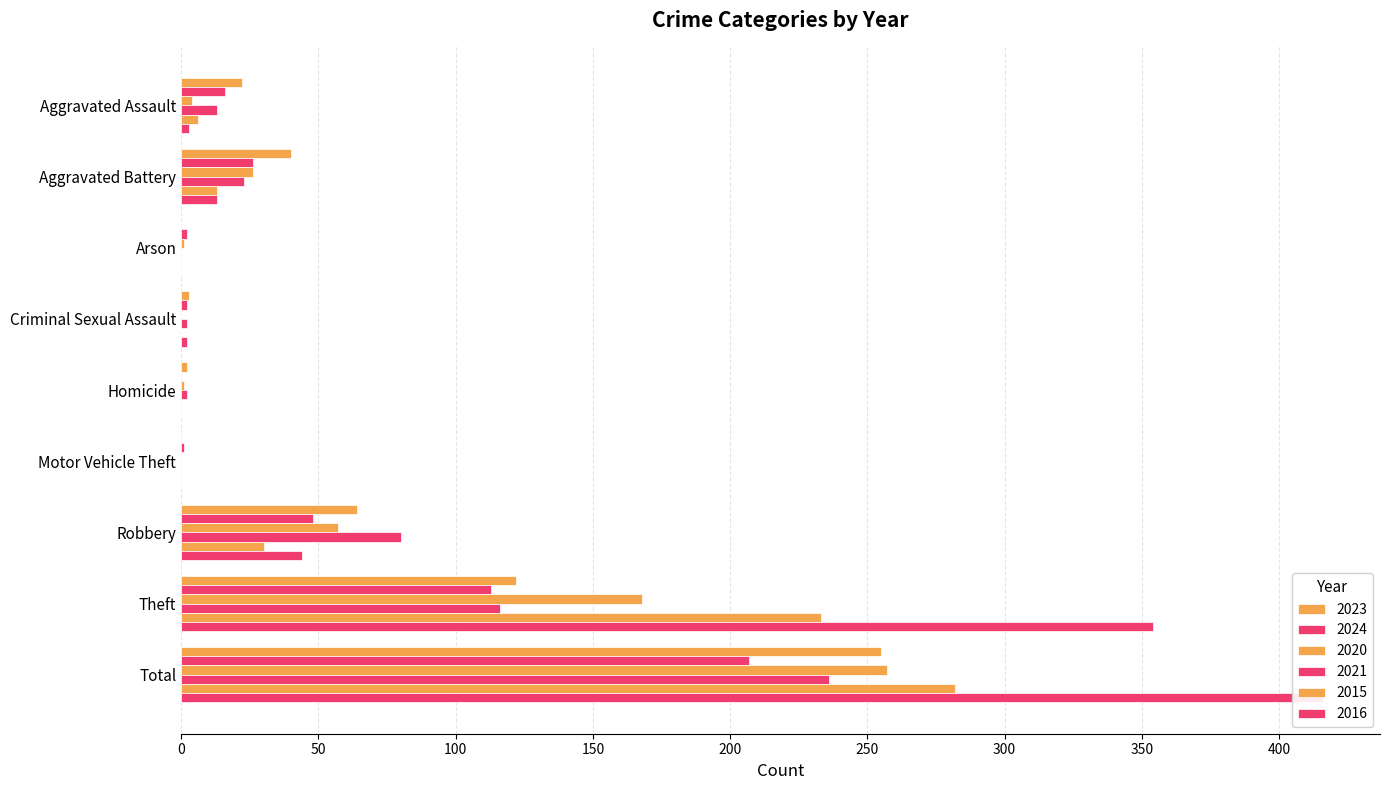

How many positive values does the 2020 series have?

7